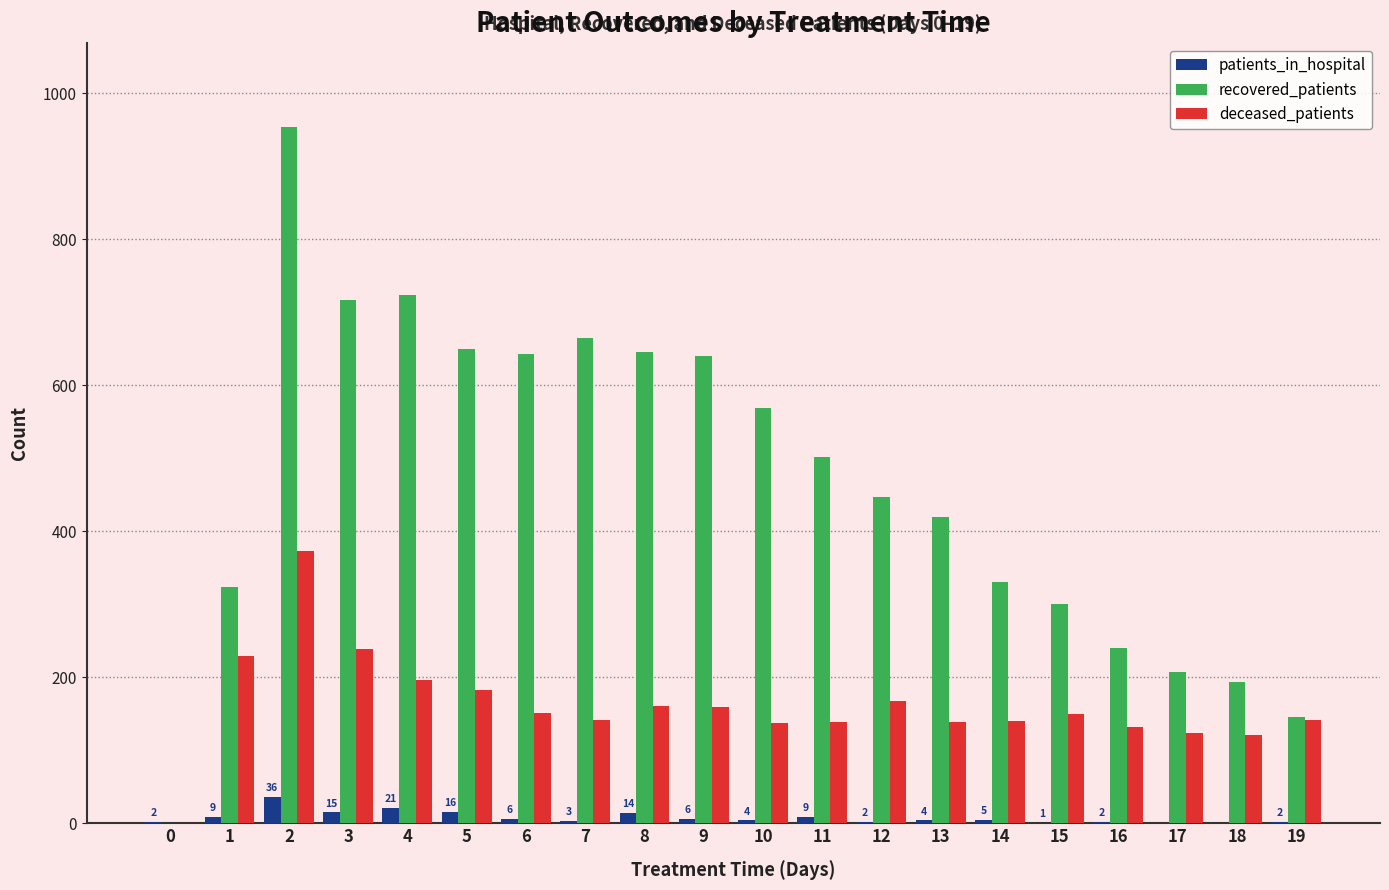

Which series has the largest total across all categories?

recovered_patients